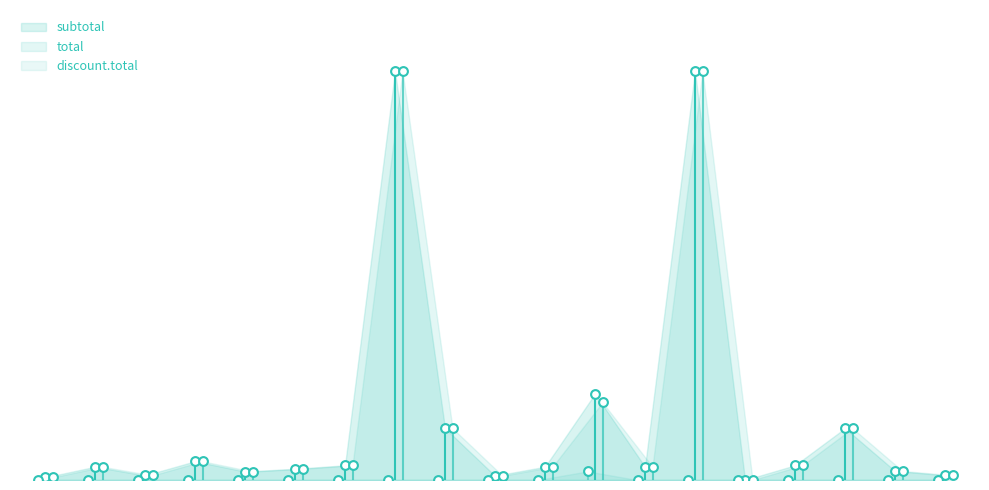

Is the value of subtotal at SKRTB67OEL greater than the value of total at HYTE7IDHEX?

Yes